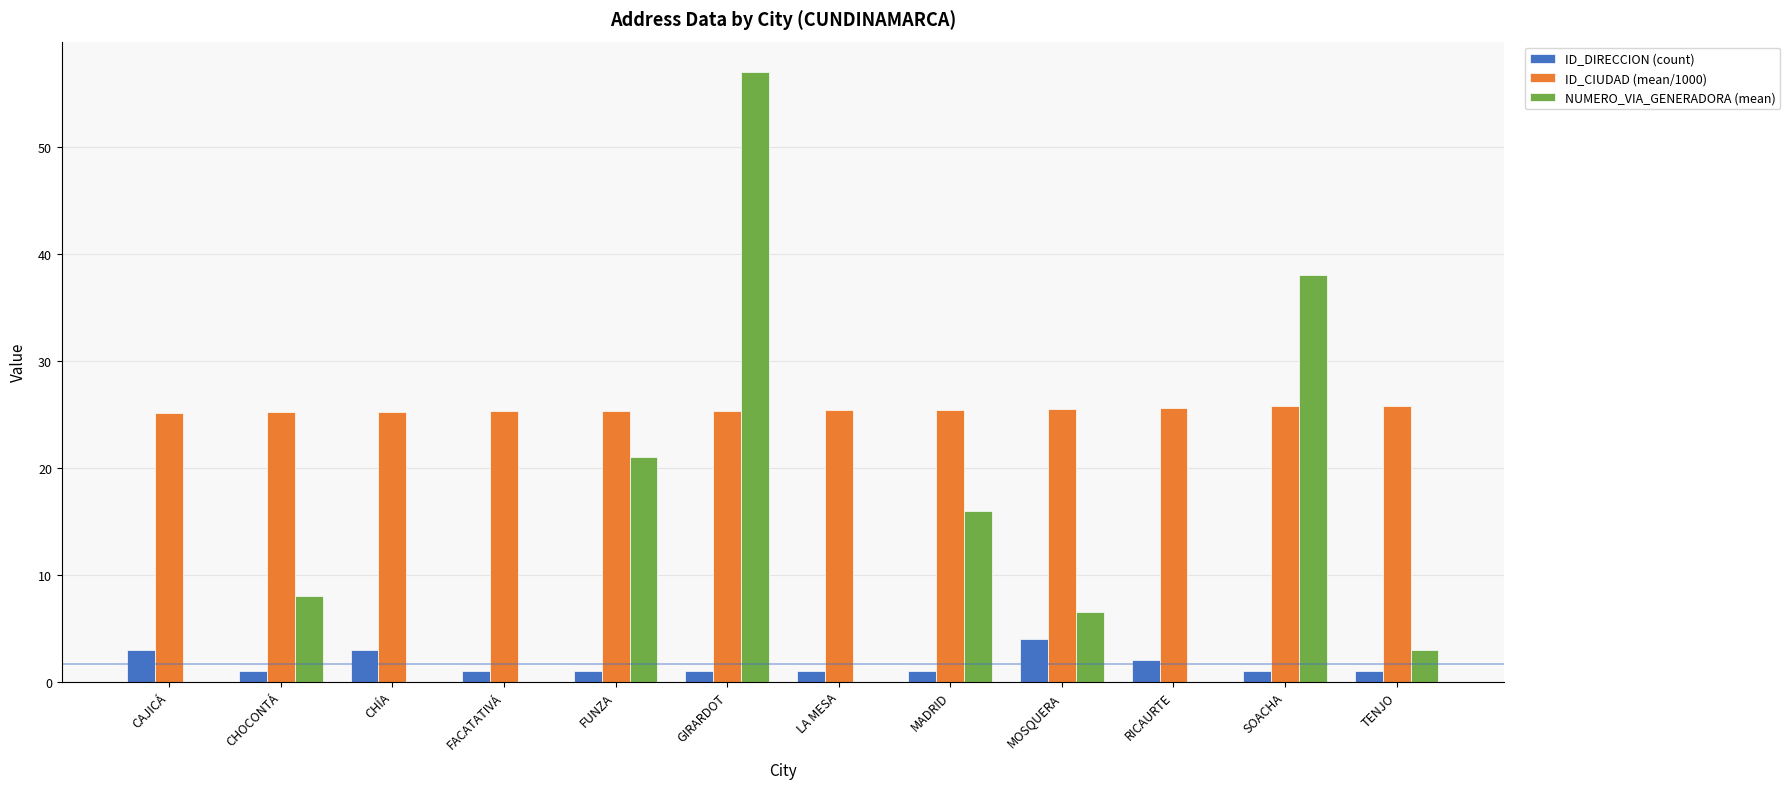

The ID_CIUDAD (mean/1000) series shows 25.3 at FUNZA. True or false?

True